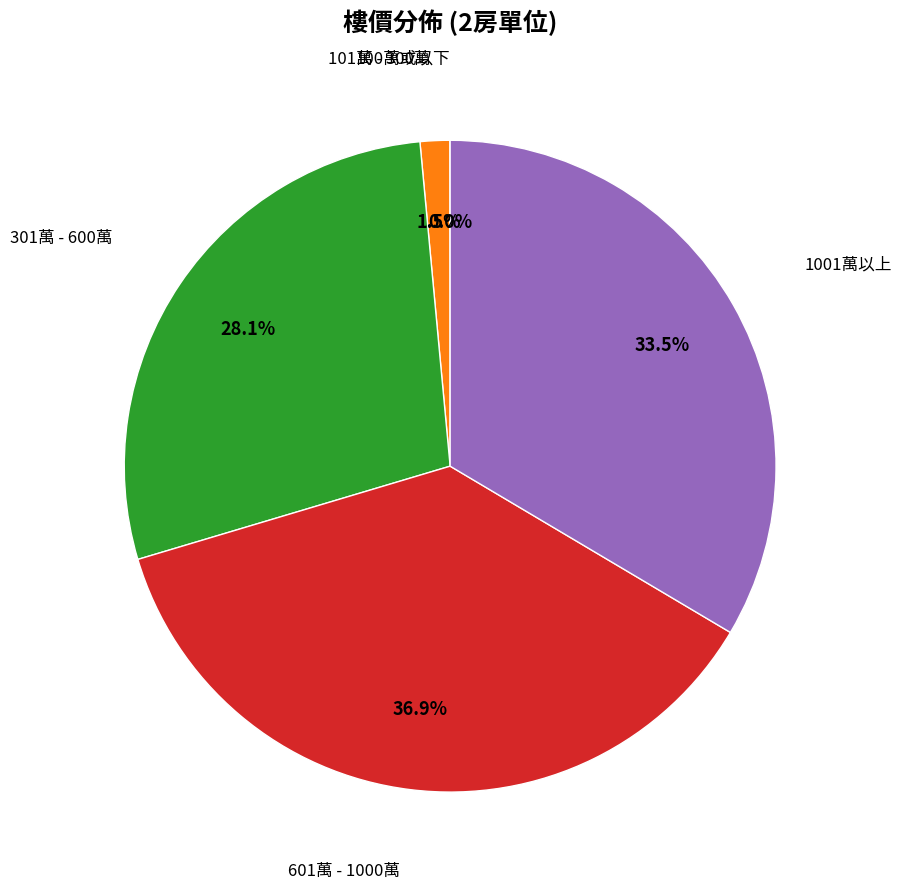

Is there any slice that represents more than half of the pie?

No